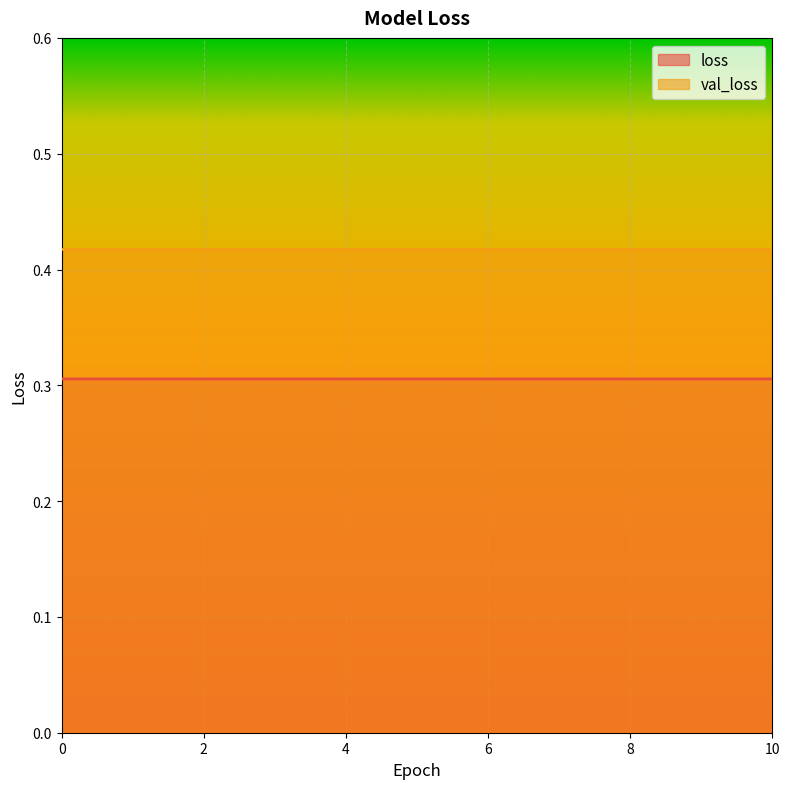

Rank the categories by value from lowest to highest.

1, 2, 3, 4, 5, 6, 7, 8, 9, 10, 0